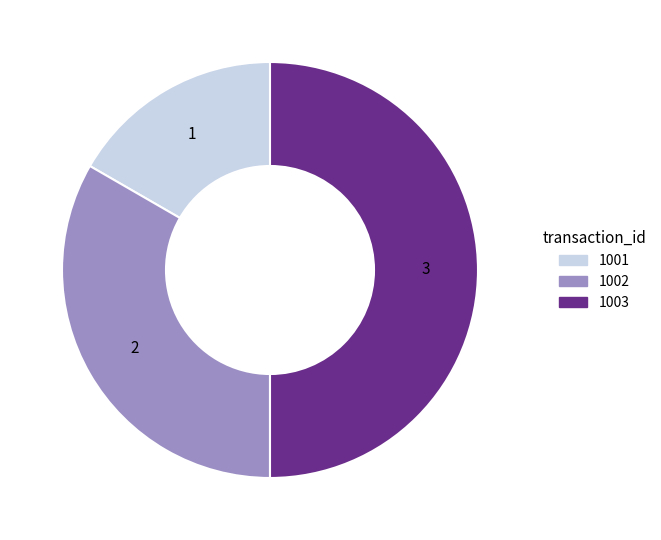

Do 1001 and 1003 together represent more than half of the pie?

Yes